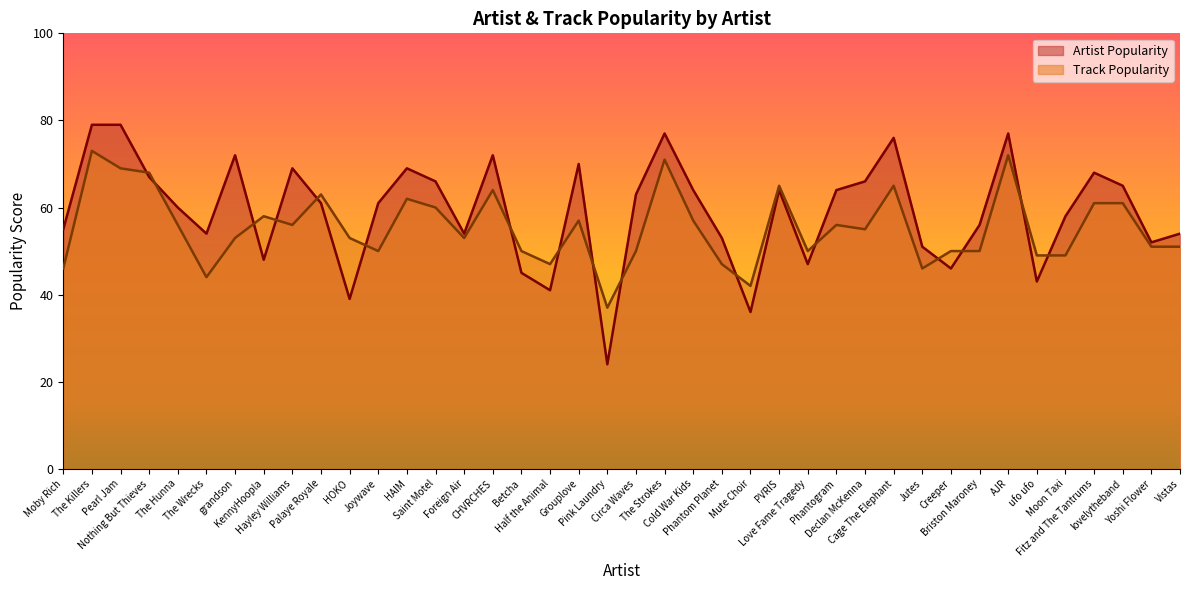

How many series are shown in this chart?

2